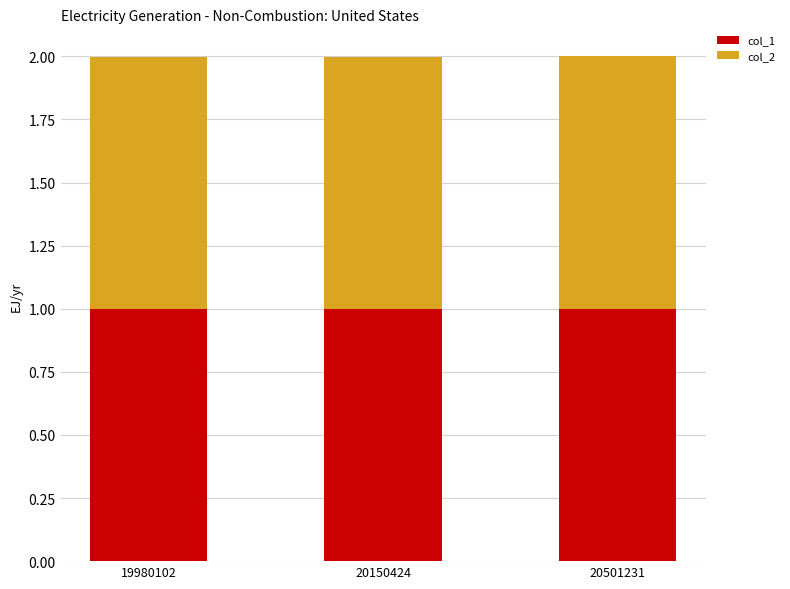

Reading left to right, transcribe the values for col_1.

1.0	1.0	1.0